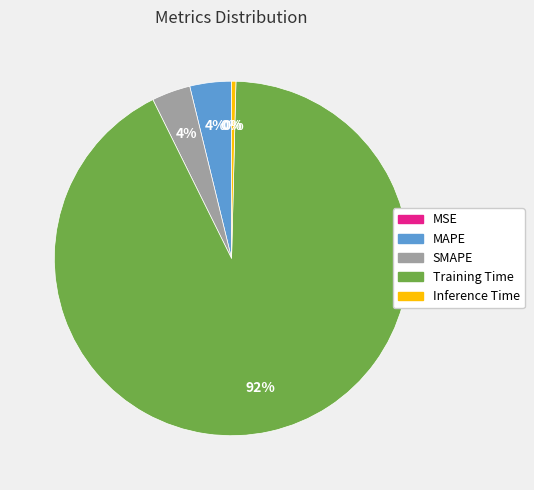

Which category has the biggest portion of the pie?

Training Time